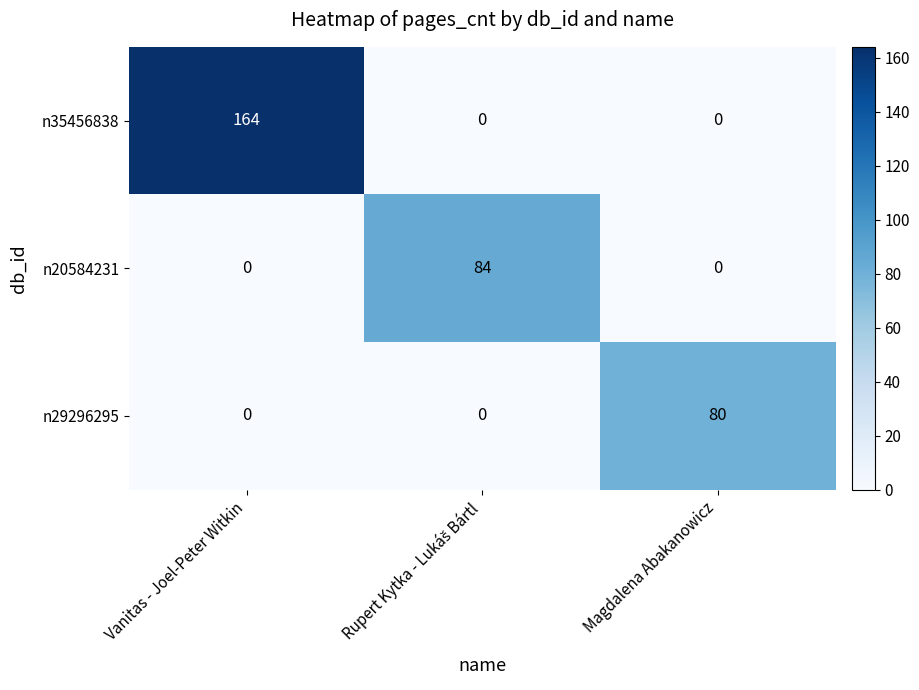

What is the difference between the highest and lowest values at Magdalena Abakanowicz?

80